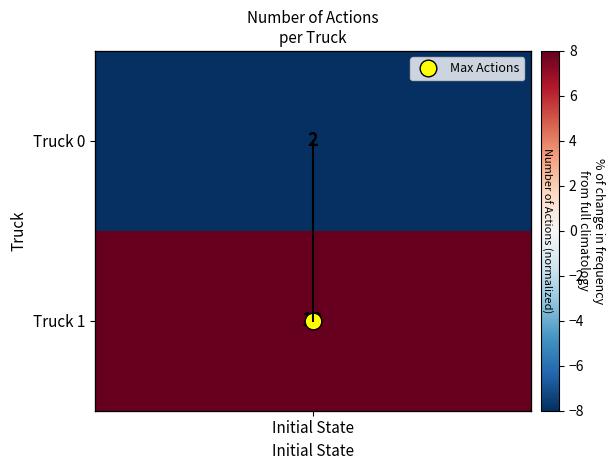

Rank the categories by value from highest to lowest.

Initial State, Initial State